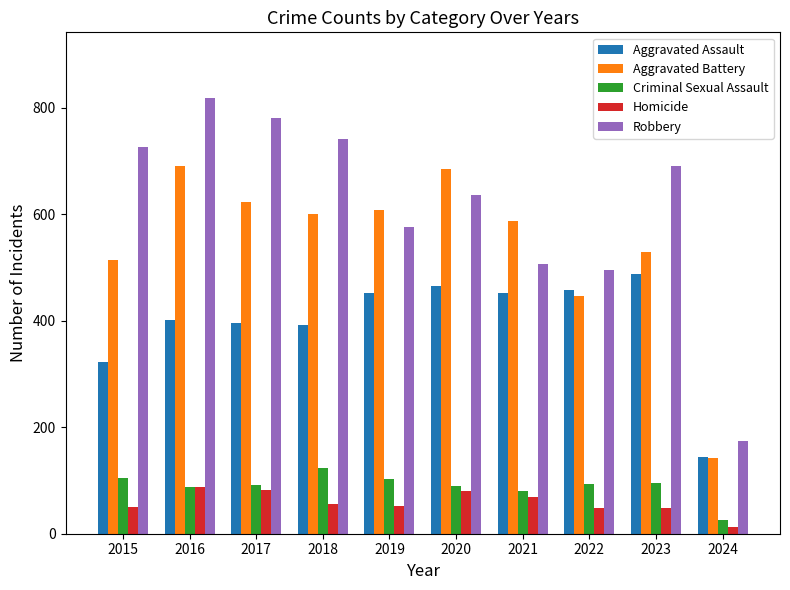

Which series changed the most between 2016 and 2024?

Robbery